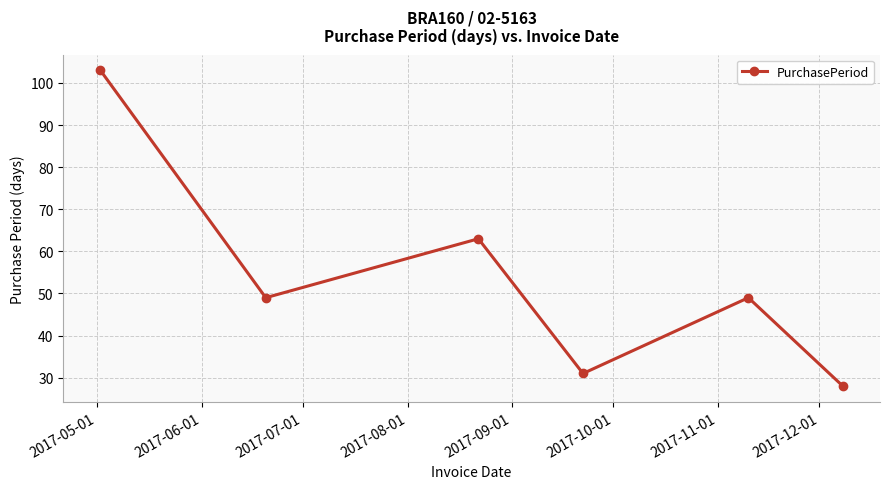

What is the maximum value shown in the chart?

103